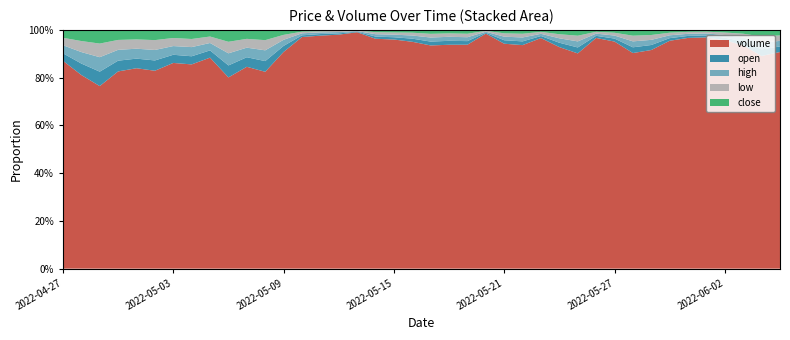

Reading left to right, list all the values displayed in this chart.

open: 2022-04-27=26010	2022-04-28=27290	2022-04-29=26480	2022-04-30=25080	2022-05-01=23390	2022-05-02=23160	2022-05-03=22900	2022-05-04=22710	2022-05-05=25370	2022-05-06=23240	2022-05-07=23070	2022-05-08=21580	2022-05-09=20690	2022-05-10=17080	2022-05-11=18020	2022-05-12=14970	2022-05-13=13060	2022-05-14=13820	2022-05-15=14360	2022-05-16=16170	2022-05-17=14560	2022-05-18=14800	2022-05-19=13070	2022-05-20=13890	2022-05-21=14480	2022-05-22=14290	2022-05-23=14680	2022-05-24=14300	2022-05-25=14160	2022-05-26=13810	2022-05-27=12440	2022-05-28=11950	2022-05-29=12040	2022-05-30=12190	2022-05-31=13090	2022-06-01=13010	2022-06-02=11920	2022-06-03=12170	2022-06-04=11720	2022-06-05=11770
high: 2022-04-27=27910	2022-04-28=27300	2022-04-29=26600	2022-04-30=25240	2022-05-01=24170	2022-05-02=23500	2022-05-03=24400	2022-05-04=25600	2022-05-05=25980	2022-05-06=23490	2022-05-07=23090	2022-05-08=21710	2022-05-09=21040	2022-05-10=20430	2022-05-11=18650	2022-05-12=15670	2022-05-13=15400	2022-05-14=14880	2022-05-15=16290	2022-05-16=16360	2022-05-17=15350	2022-05-18=15160	2022-05-19=14050	2022-05-20=15850	2022-05-21=14840	2022-05-22=14910	2022-05-23=15870	2022-05-24=14530	2022-05-25=14460	2022-05-26=13980	2022-05-27=12660	2022-05-28=12350	2022-05-29=12340	2022-05-30=13270	2022-05-31=13690	2022-06-01=13230	2022-06-02=12230	2022-06-03=12200	2022-06-04=11800	2022-06-05=11880
low: 2022-04-27=25820	2022-04-28=26220	2022-04-29=25000	2022-04-30=23140	2022-05-01=22650	2022-05-02=22150	2022-05-03=22650	2022-05-04=22650	2022-05-05=22600	2022-05-06=22400	2022-05-07=21290	2022-05-08=20520	2022-05-09=17000	2022-05-10=16150	2022-05-11=13140	2022-05-12=11860	2022-05-13=12390	2022-05-14=12850	2022-05-15=13740	2022-05-16=14460	2022-05-17=14050	2022-05-18=12920	2022-05-19=12630	2022-05-20=13800	2022-05-21=14010	2022-05-22=14150	2022-05-23=14010	2022-05-24=13360	2022-05-25=13590	2022-05-26=12000	2022-05-27=11610	2022-05-28=11830	2022-05-29=11690	2022-05-30=12050	2022-05-31=12680	2022-06-01=11700	2022-06-02=11650	2022-06-03=11420	2022-06-04=11420	2022-06-05=11520
close: 2022-04-27=27300	2022-04-28=26480	2022-04-29=25100	2022-04-30=23390	2022-05-01=23190	2022-05-02=22900	2022-05-03=22700	2022-05-04=25390	2022-05-05=23220	2022-05-06=23080	2022-05-07=21590	2022-05-08=20680	2022-05-09=17070	2022-05-10=17970	2022-05-11=14960	2022-05-12=13050	2022-05-13=13820	2022-05-14=14360	2022-05-15=16170	2022-05-16=14520	2022-05-17=14800	2022-05-18=13050	2022-05-19=13890	2022-05-20=14510	2022-05-21=14290	2022-05-22=14660	2022-05-23=14320	2022-05-24=14180	2022-05-25=13810	2022-05-26=12440	2022-05-27=11960	2022-05-28=12030	2022-05-29=12190	2022-05-30=13090	2022-05-31=13010	2022-06-01=11910	2022-06-02=12180	2022-06-03=11710	2022-06-04=11780	2022-06-05=11690
volume: 2022-04-27=720036	2022-04-28=460291	2022-04-29=335160	2022-04-30=459949	2022-05-01=488204	2022-05-02=444066	2022-05-03=576836	2022-05-04=570219	2022-05-05=738695	2022-05-06=371200	2022-05-07=487088	2022-05-08=396879	2022-05-09=744684	2022-05-10=2327125	2022-05-11=2621369	2022-05-12=2733594	2022-05-13=5510170	2022-05-14=1448940	2022-05-15=1441058	2022-05-16=1174485	2022-05-17=843275	2022-05-18=842564	2022-05-19=810334	2022-05-20=3677040	2022-05-21=937883	2022-05-22=851384	2022-05-23=1661495	2022-05-24=725688	2022-05-25=512863	2022-05-26=1497333	2022-05-27=947140	2022-05-28=448493	2022-05-29=524251	2022-05-30=1060517	2022-05-31=1511868	2022-06-01=1532274	2022-06-02=1056906	2022-06-03=682880	2022-06-04=381000	2022-06-05=459082